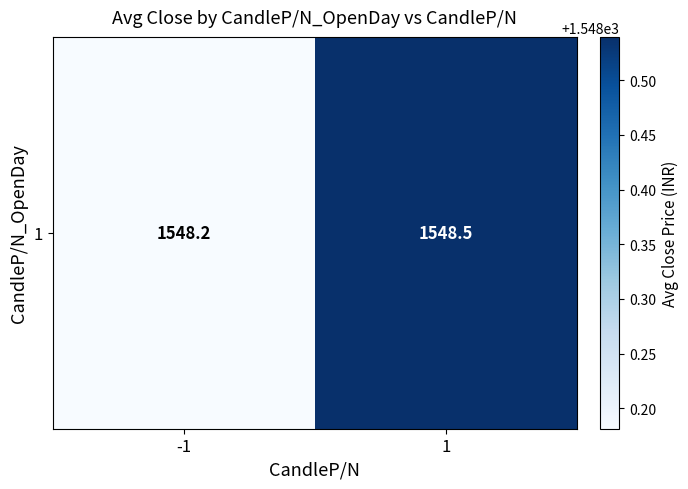

Rank the categories by value from highest to lowest.

1, -1